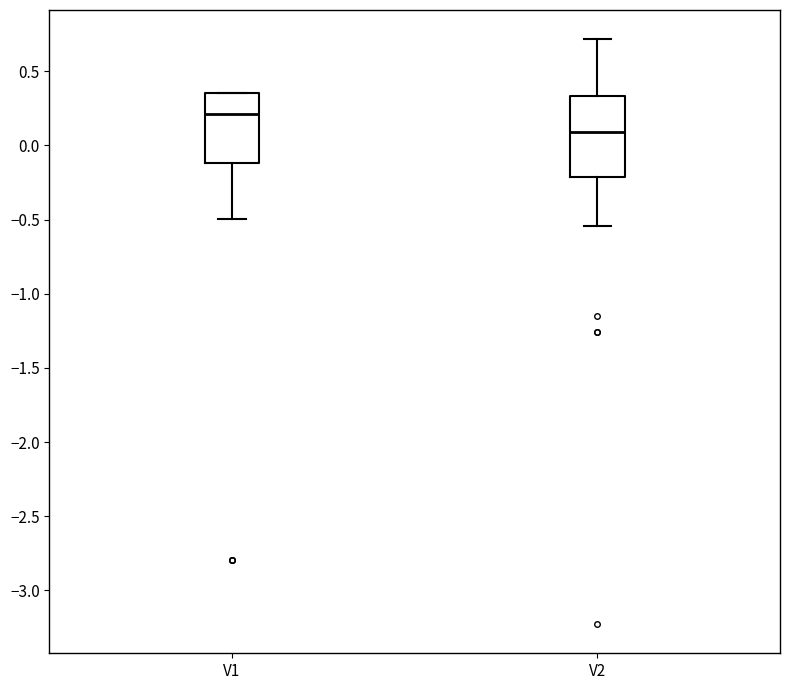

Reading left to right, transcribe this box plot: for each box, give where its median line is, the range the box spans, and where its two whiskers end, as read against the y-axis. The values are not printed on the chart, so give them approximately, as read against the axis.

V1: median 0.20, box -0.10 to 0.35, whiskers -0.50 to 0.35
V2: median 0.10, box -0.20 to 0.35, whiskers -0.55 to 0.70